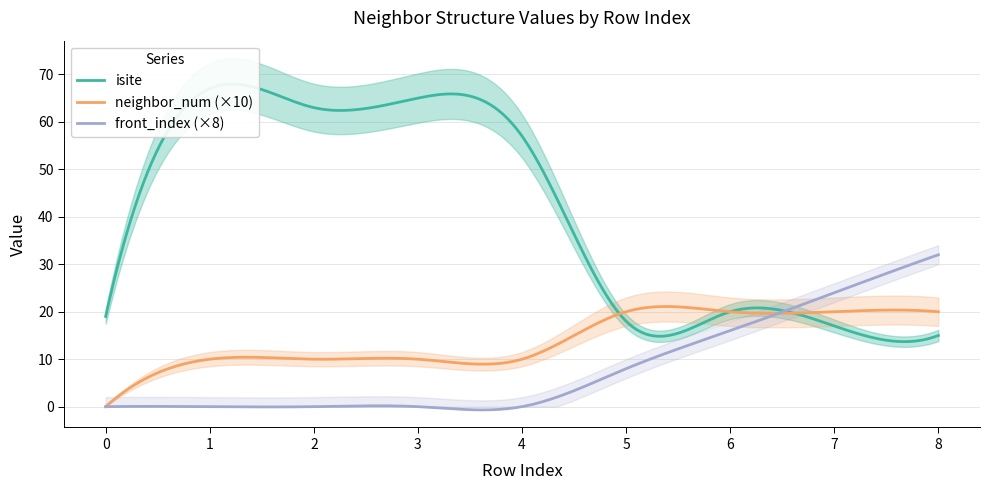

At which category is the sum across all series the highest?

1